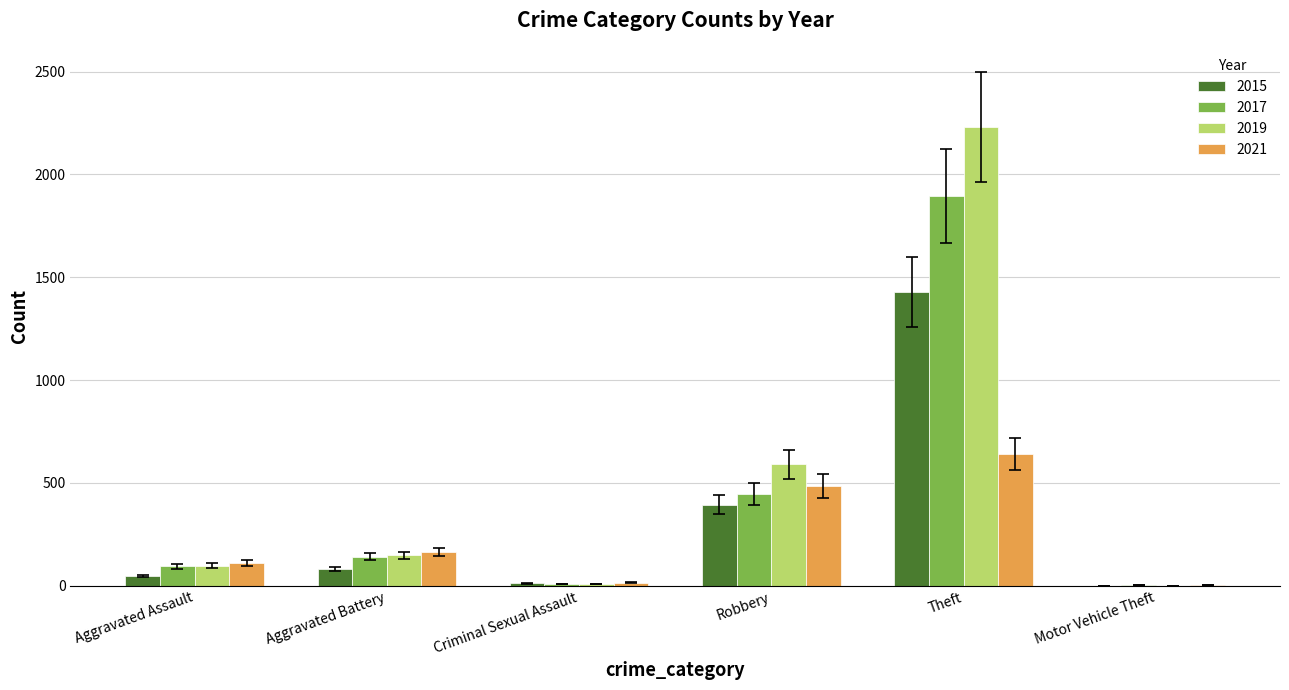

True or false: 2017 has a value of 95 at Aggravated Assault.

True